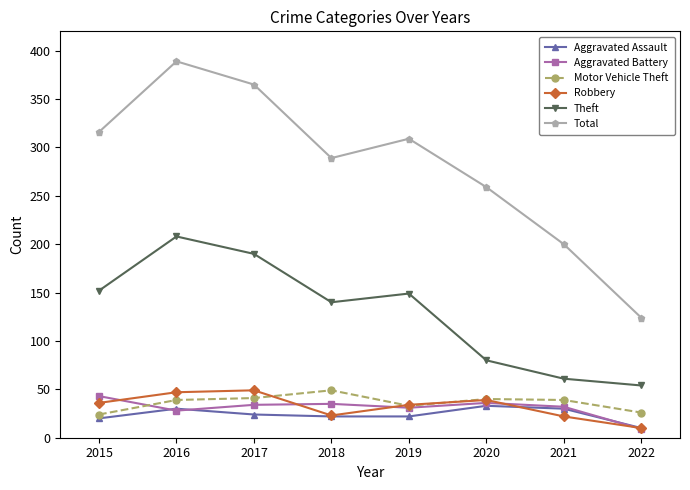

Which series changed the most between 2017 and 2022?

Total